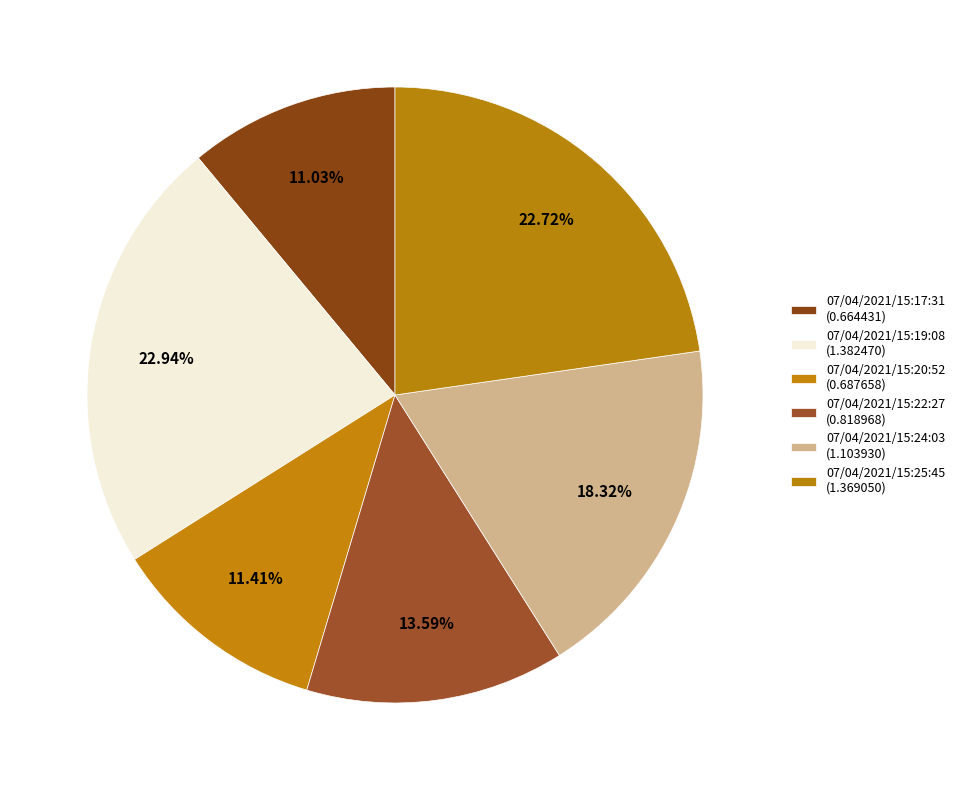

Is the sum of 07/04/2021/15:22:27 and 07/04/2021/15:19:08 greater than half?

No